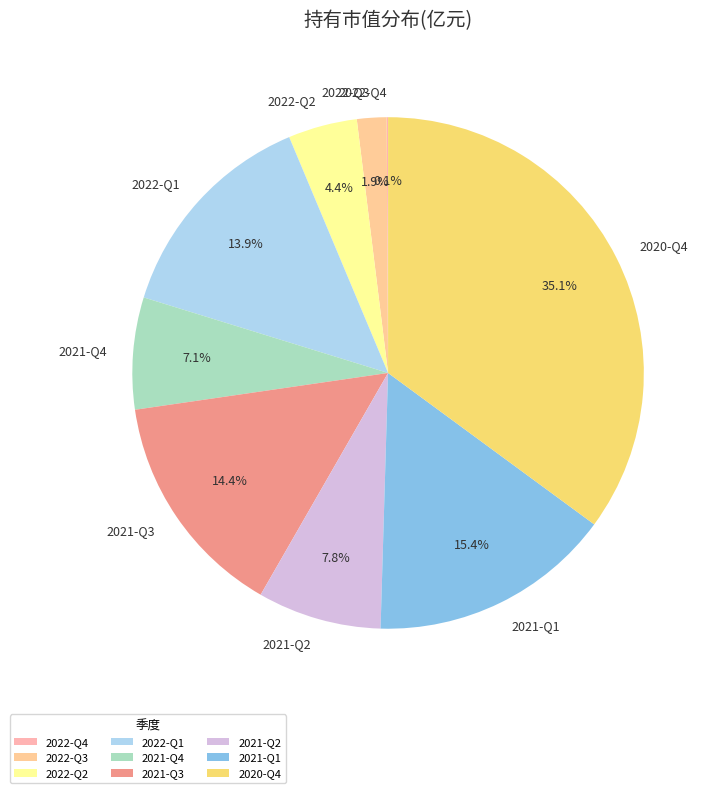

Is 2022-Q2 the majority of the pie?

No